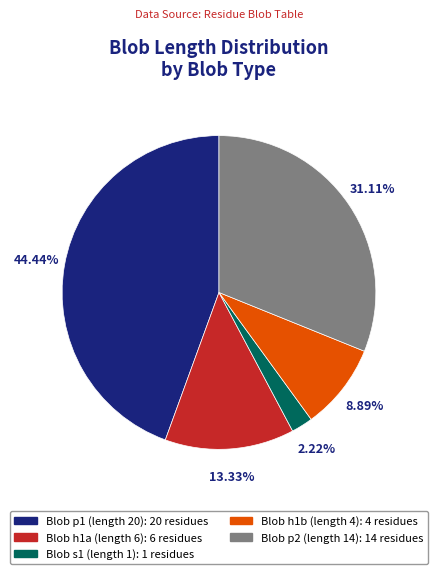

What is the ratio of the value at Blob p1 (length 20) to the value at Blob s1 (length 1)?

20.0